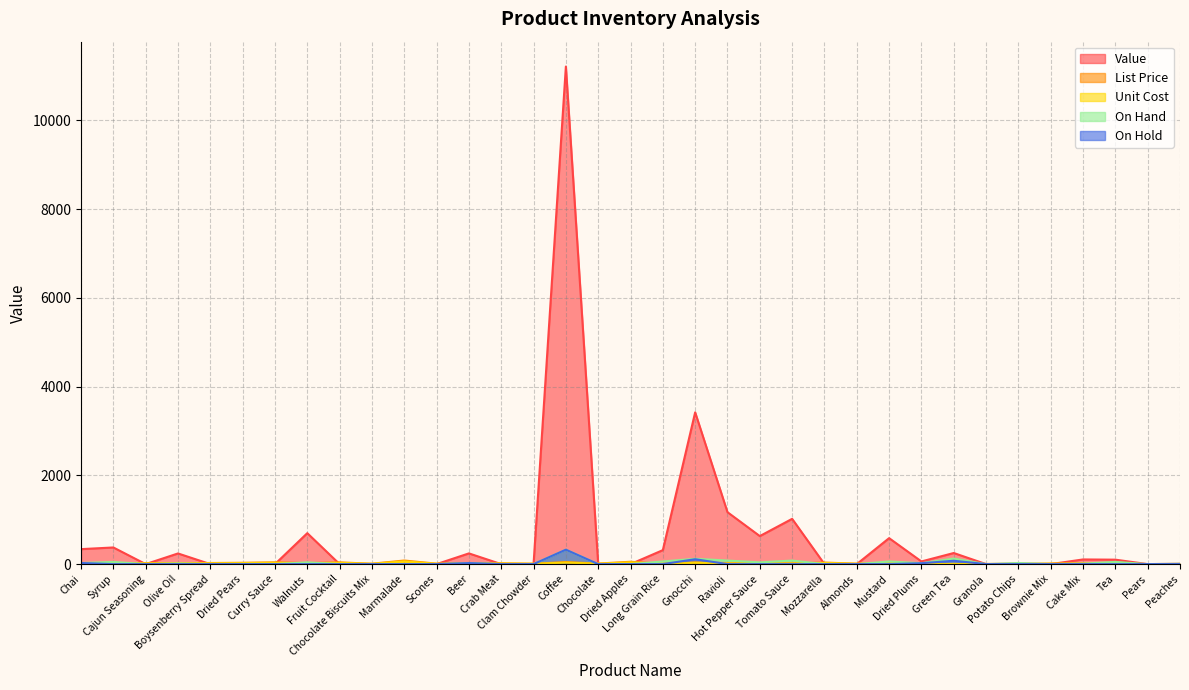

Which category has the highest value in the Value series?

Coffee